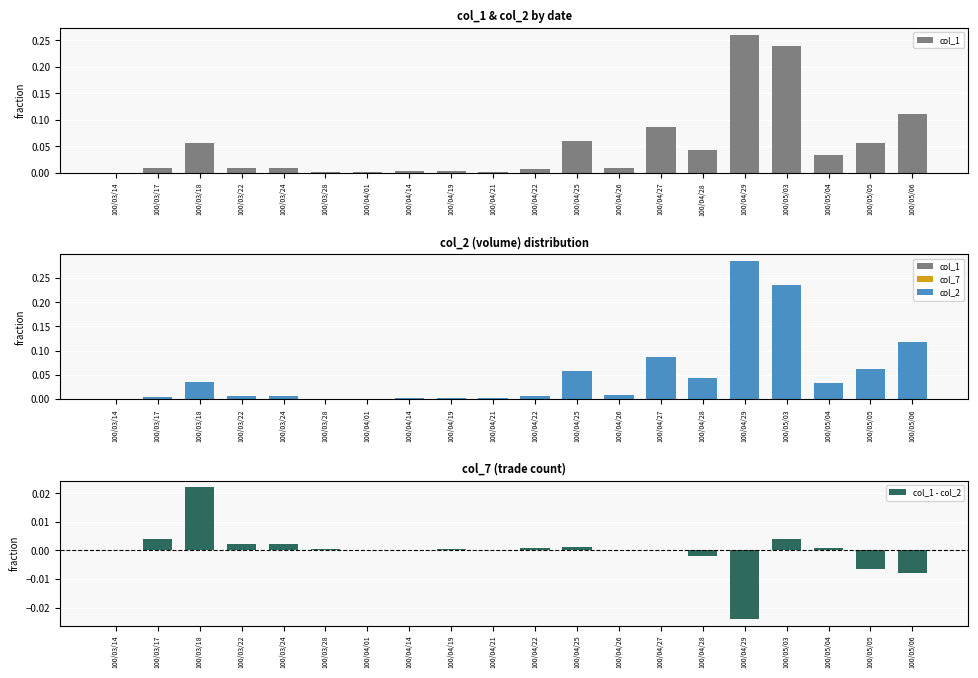

What is the highest value of the col_2 series?

0.3